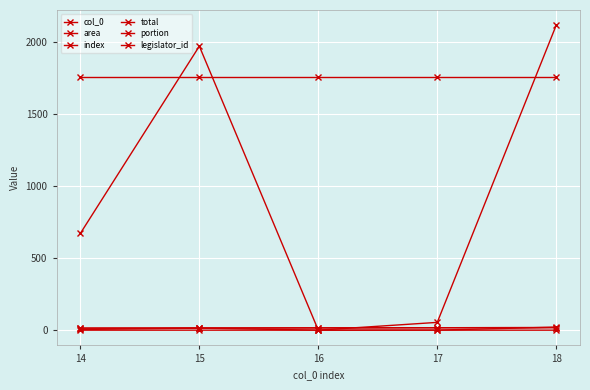

Is this an area chart (filled region under the line)?

No